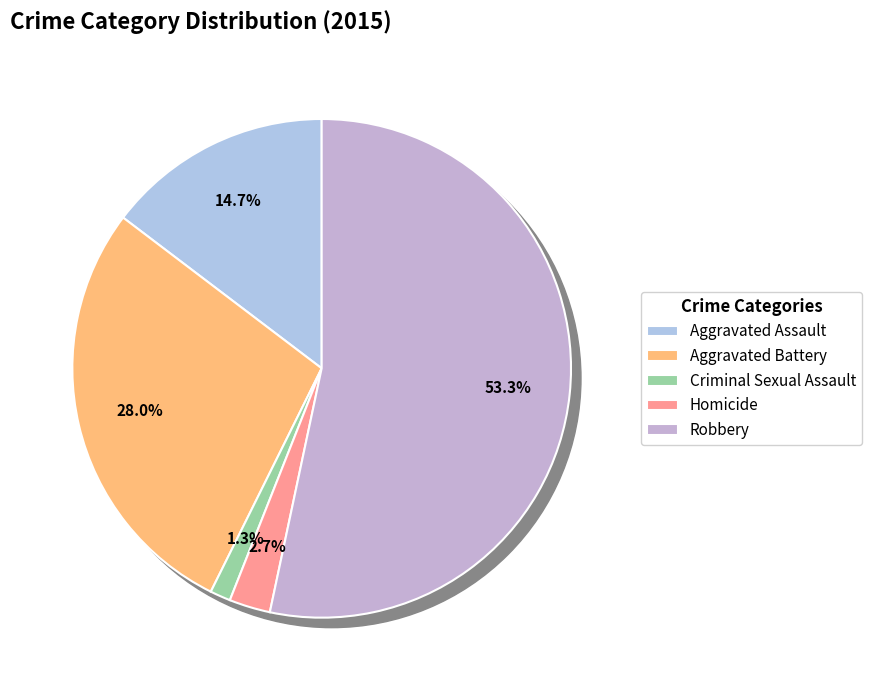

To the nearest percent, what percentage of the pie is Aggravated Assault?

15%